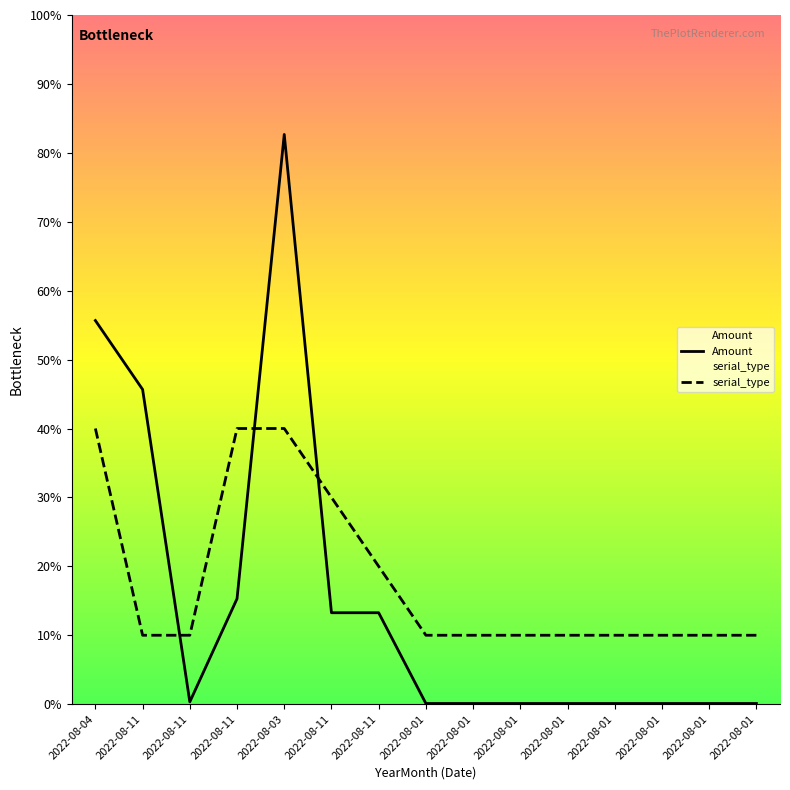

List the labels in order of serial_type value, largest first.

2022-08-04, 2022-08-11, 2022-08-03, 2022-08-11, 2022-08-11, 2022-08-11, 2022-08-11, 2022-08-01, 2022-08-01, 2022-08-01, 2022-08-01, 2022-08-01, 2022-08-01, 2022-08-01, 2022-08-01